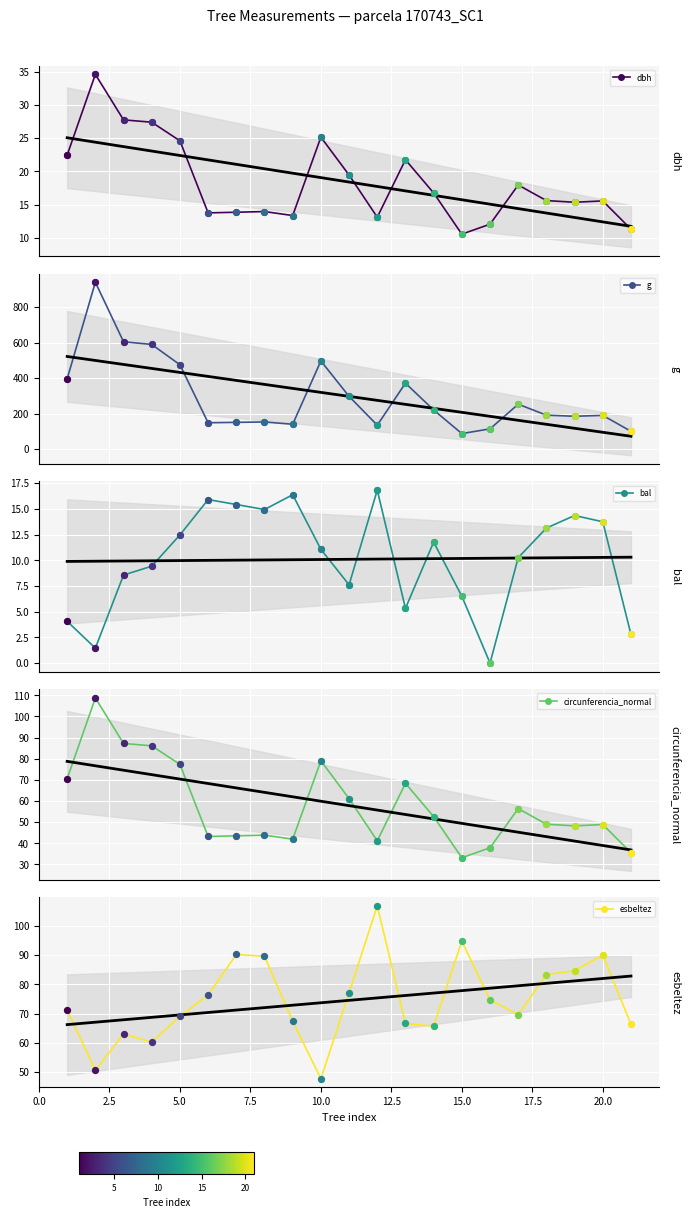

At how many categories does at least one series exceed 393?

6